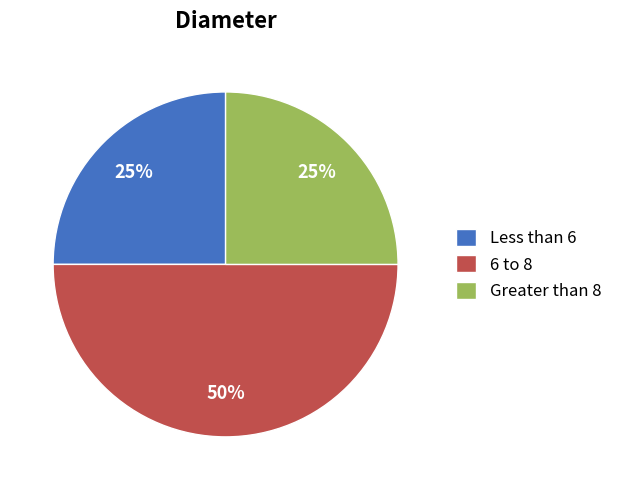

Does Greater than 8 represent more than half of the total?

No